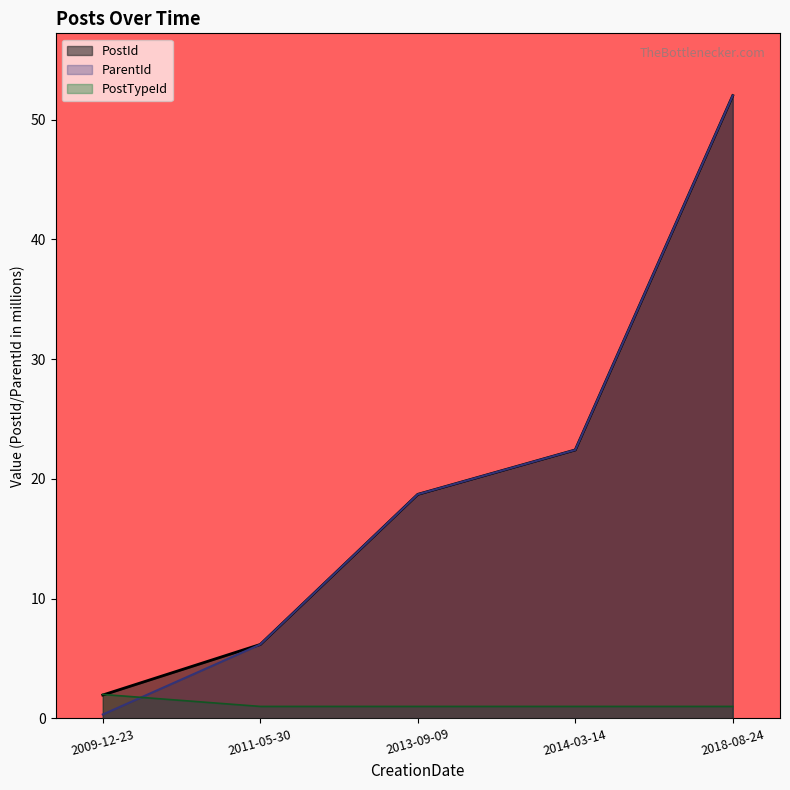

Which label corresponds to the largest value in the chart?

2018-08-24